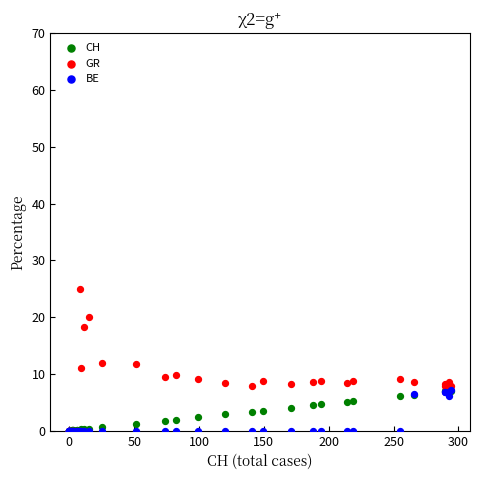

What are all the series names shown in the legend?

CH, GR, BE